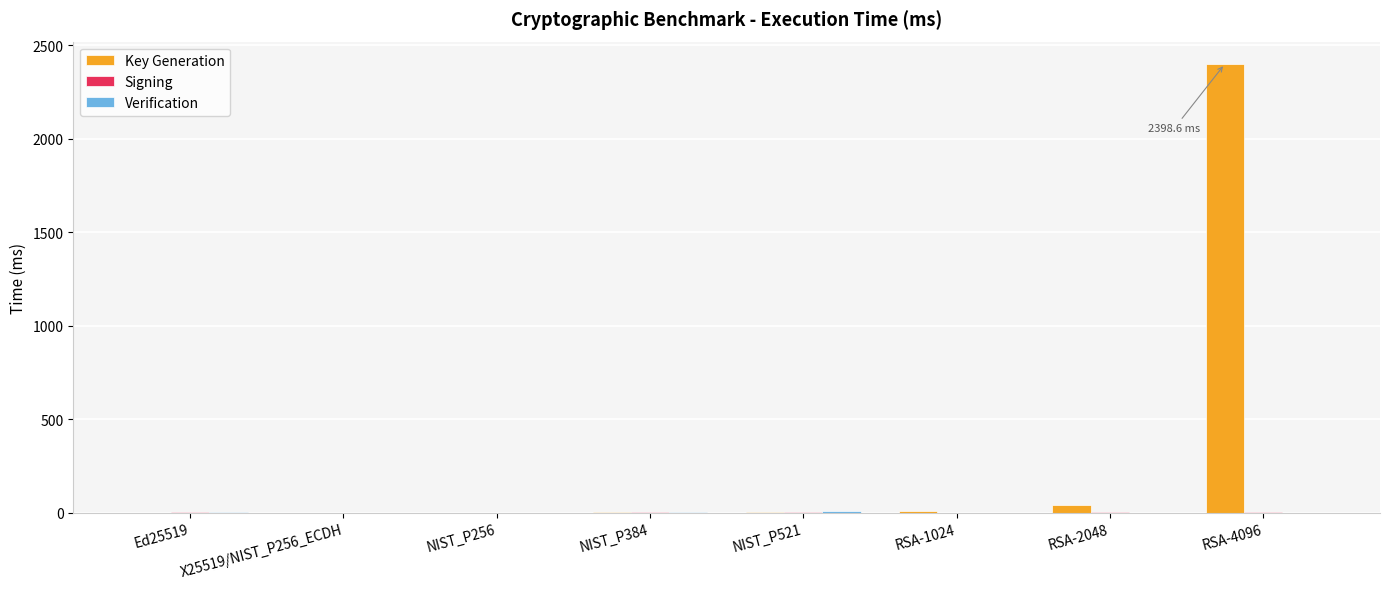

Count the number of data series in this chart.

3